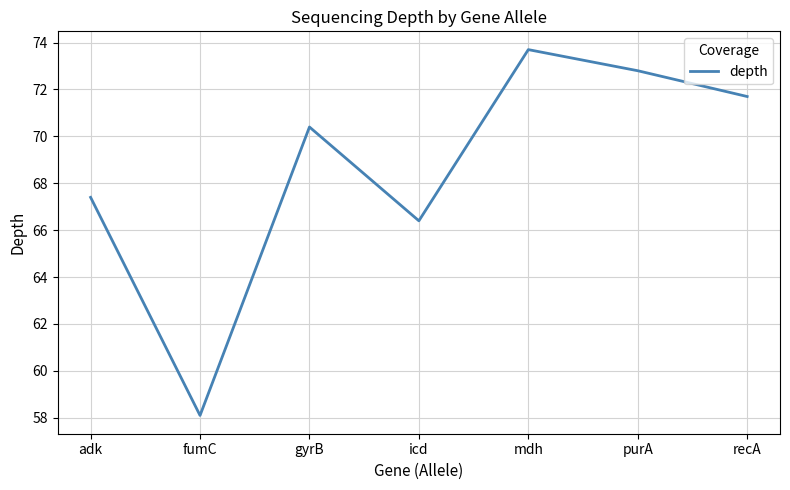

Rank the categories by value from lowest to highest.

fumC, icd, adk, gyrB, recA, purA, mdh